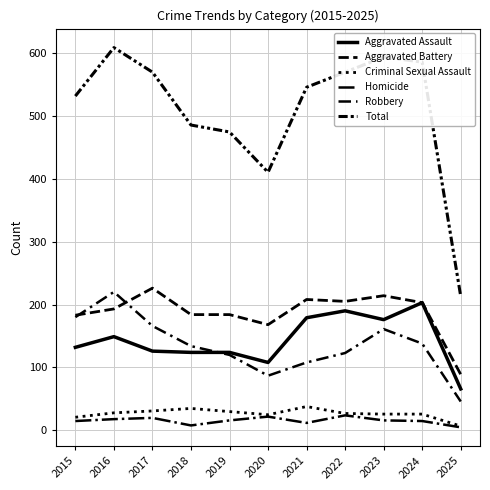

Where is Homicide nearest to the value 14?

2015